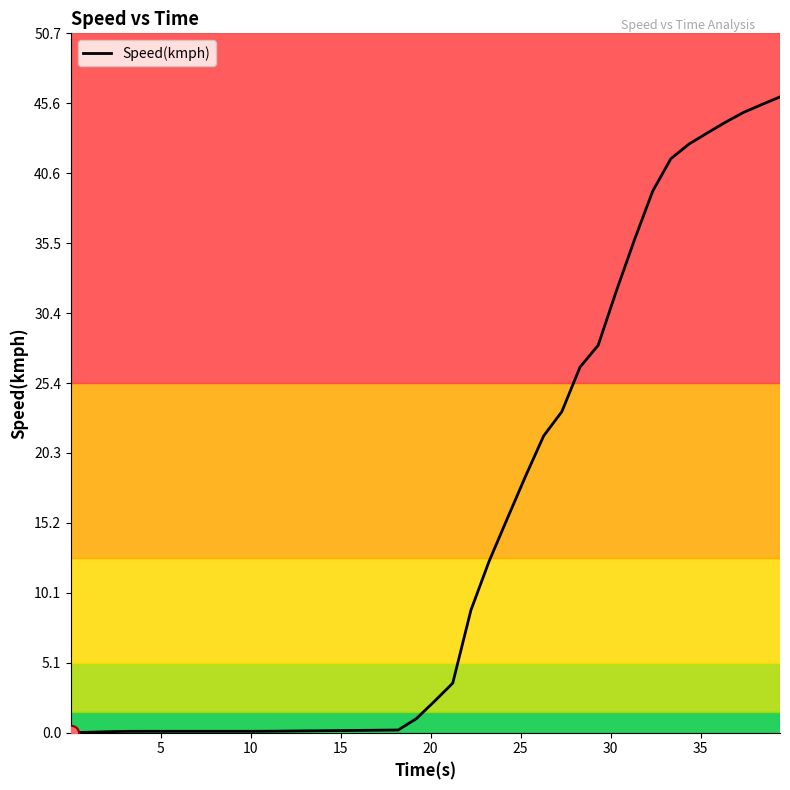

What is the maximum value shown in the chart?

46.1